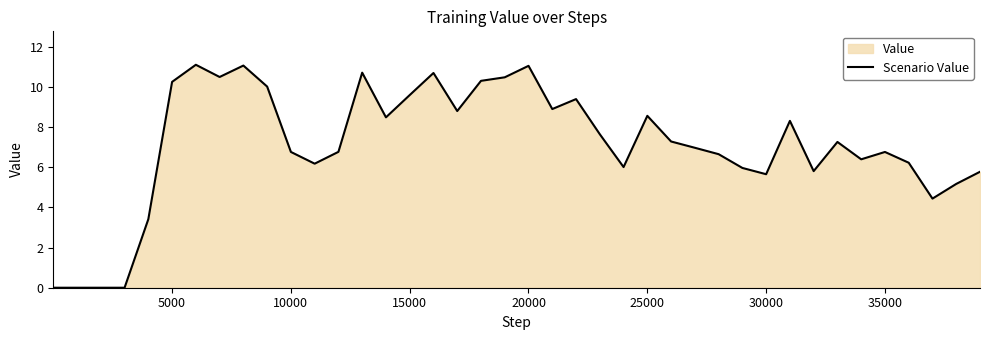

What is the maximum value shown in the chart?

11.1